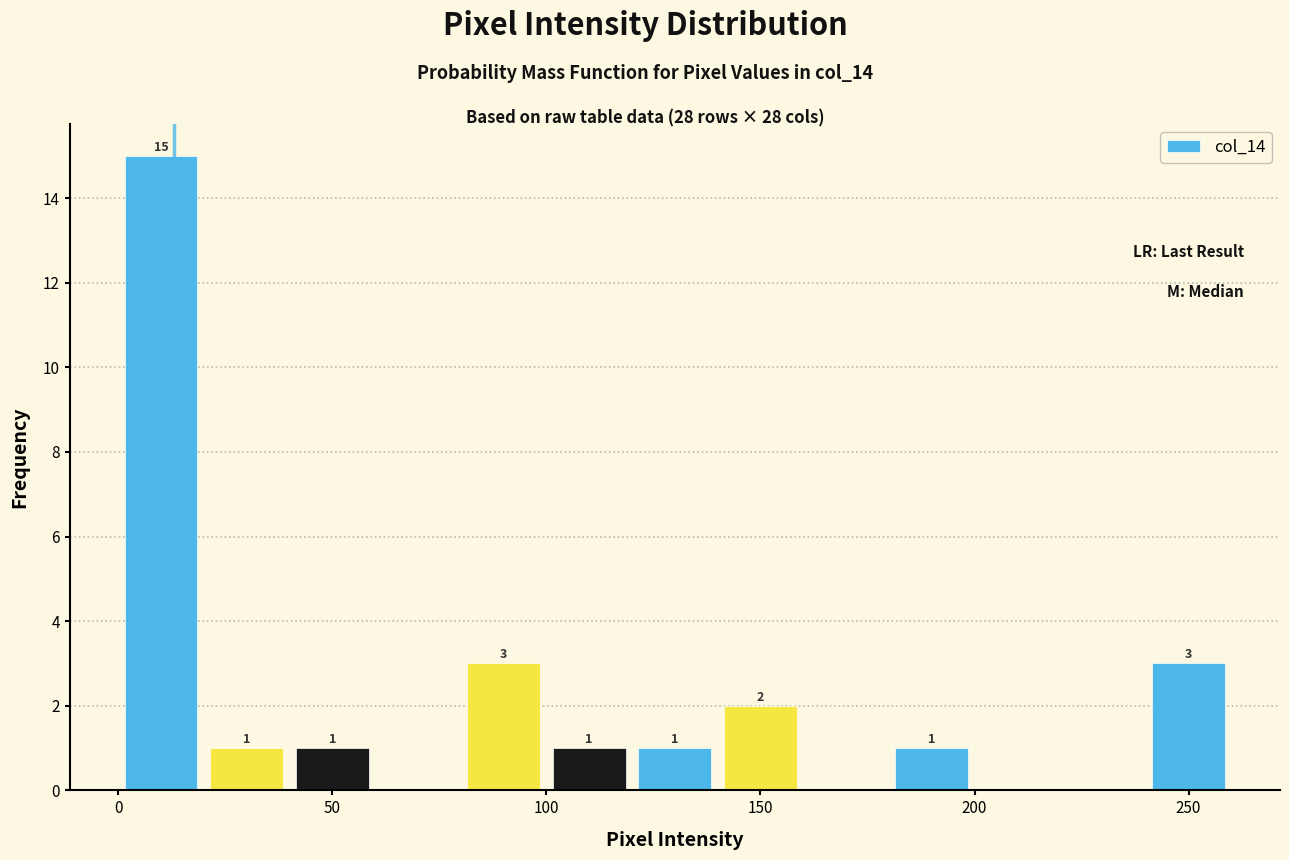

Over which range of the x-axis is the bar tallest?

0 to 20